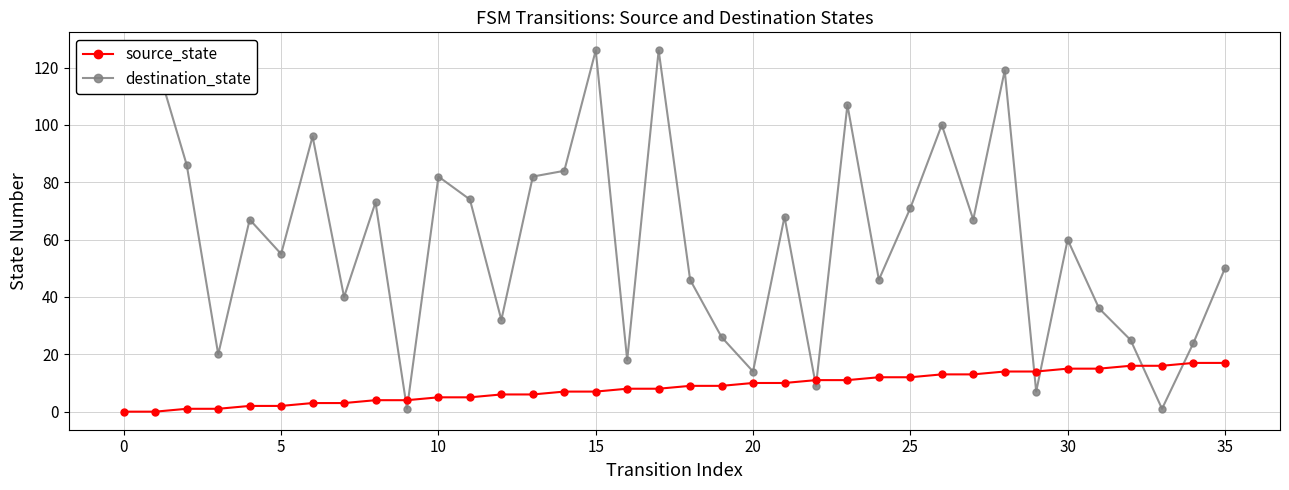

What is the sum of all source_state values?

306